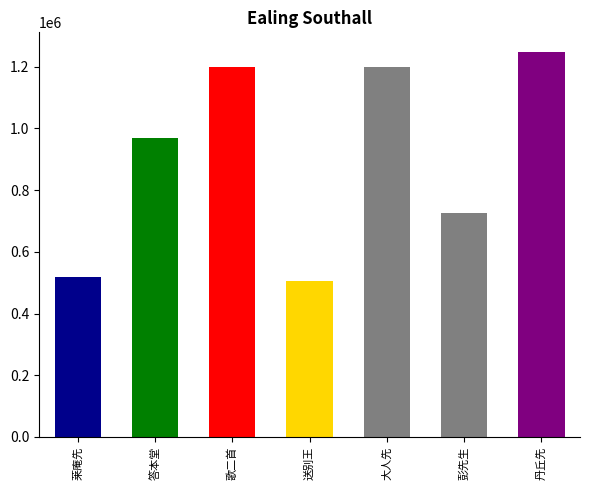

What is the change in value from 歌二首 to 丹丘先?

+51241